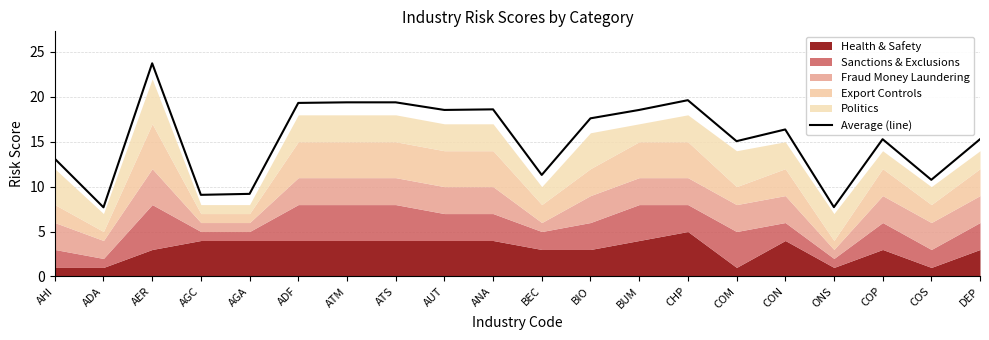

Reading right to left, extract all data points from this chart.

15.3	10.8	15.3	7.7	16.4	15.1	19.6	18.5	17.6	11.3	18.6	18.5	19.4	19.4	19.3	9.2	9.1	23.7	7.7	13.1